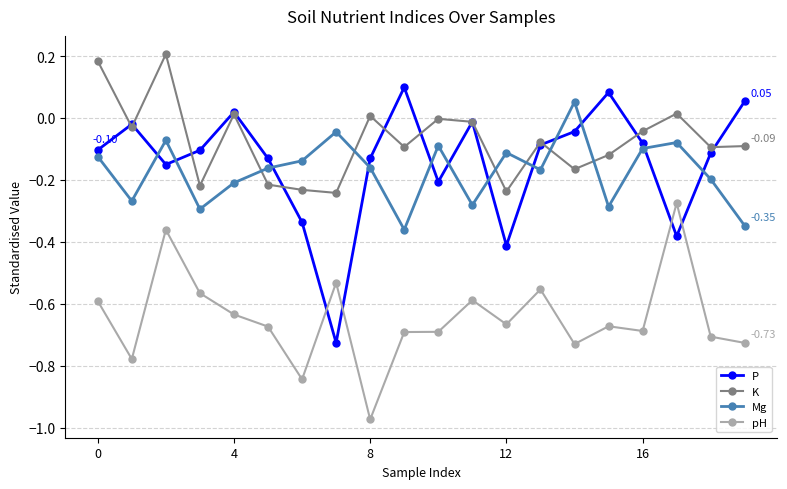

How many distinct data groups are displayed?

4